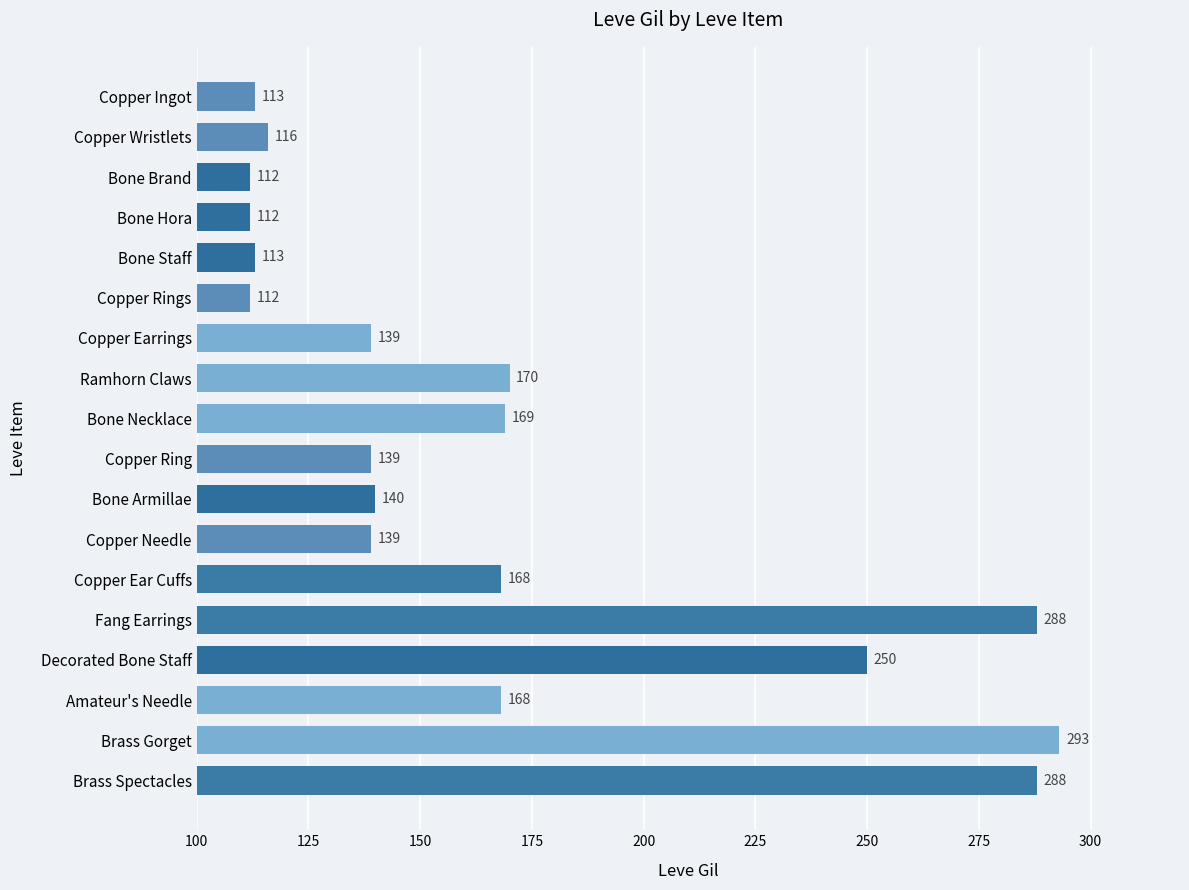

Where is the data nearest to the value 202?

Ramhorn Claws